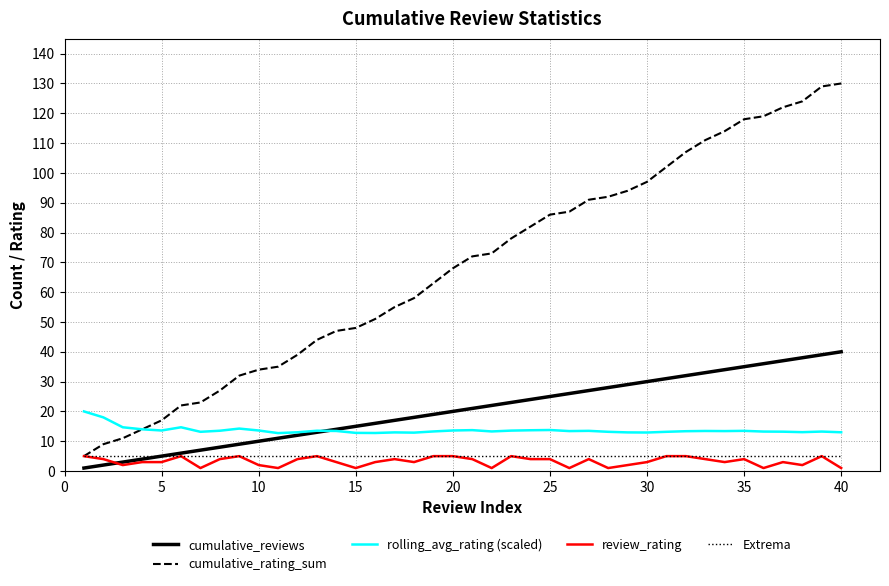

True or false: cumulative_rating_sum and cumulative_reviews cross at least once.

False